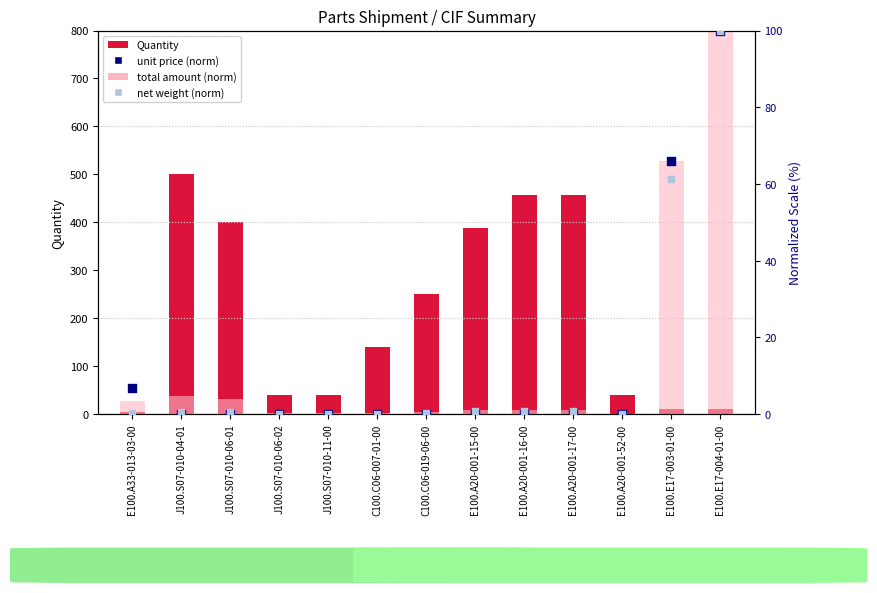

Which series has the widest spread of Y values?

Quantity